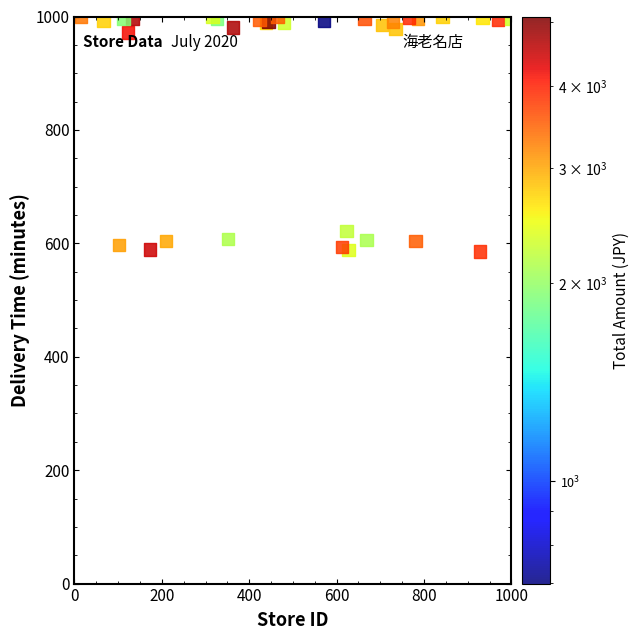

What Y value in the scatter plot is closest to 792?

622.2